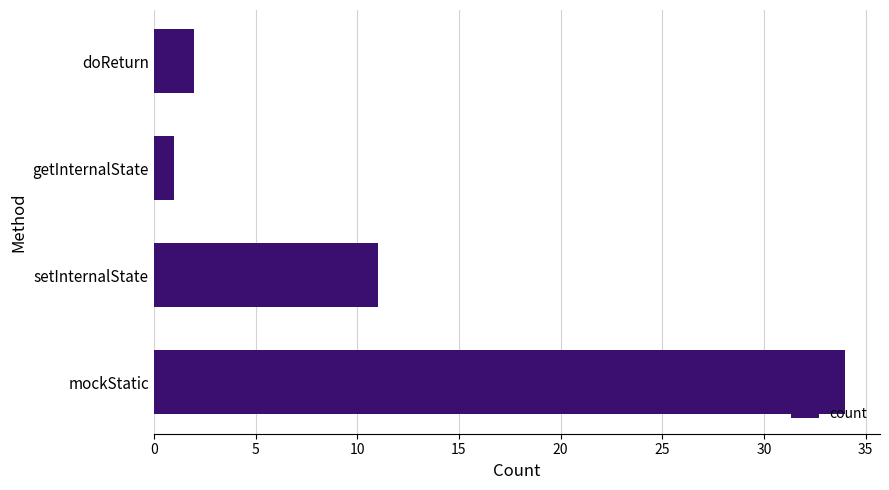

List the labels in order of value, smallest first.

getInternalState, doReturn, setInternalState, mockStatic